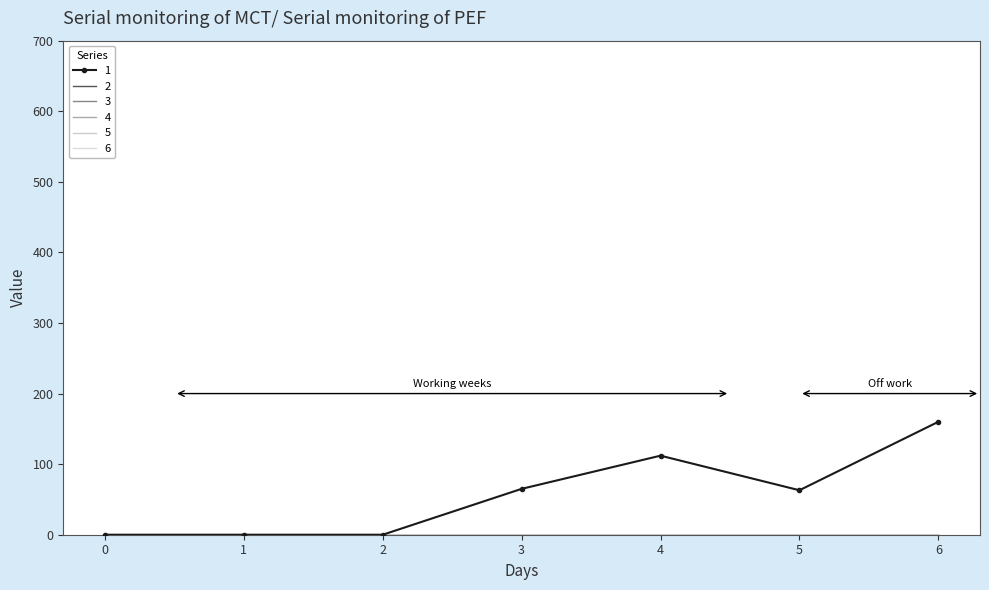

At how many categories does at least one series exceed 24?

4